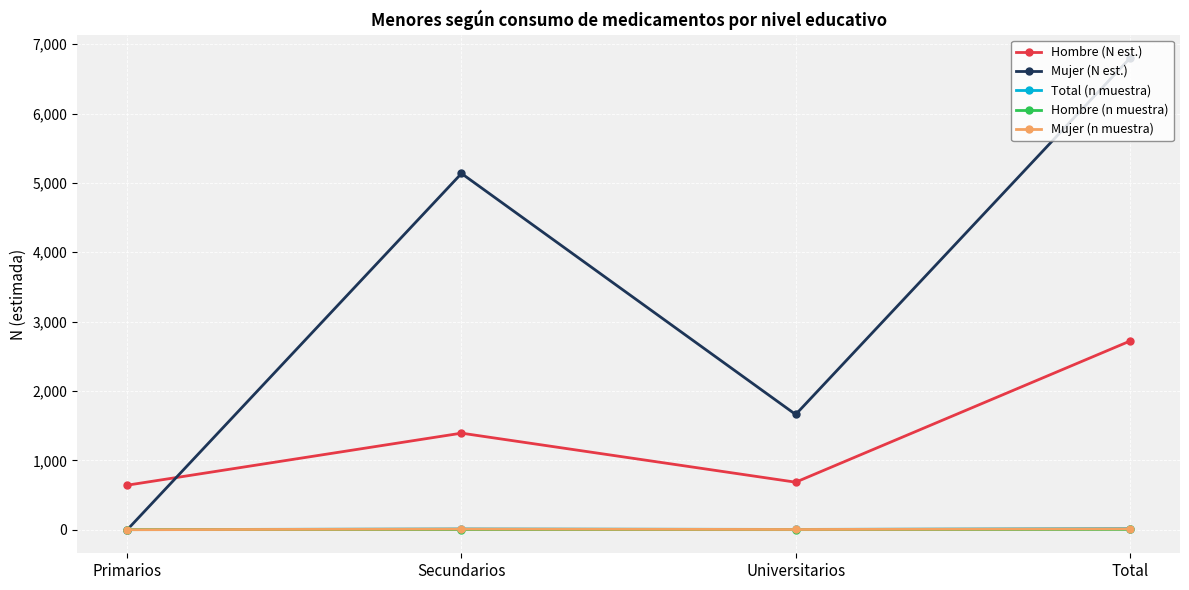

Count the Total (n muestra) values in the range 4 to 16.

3